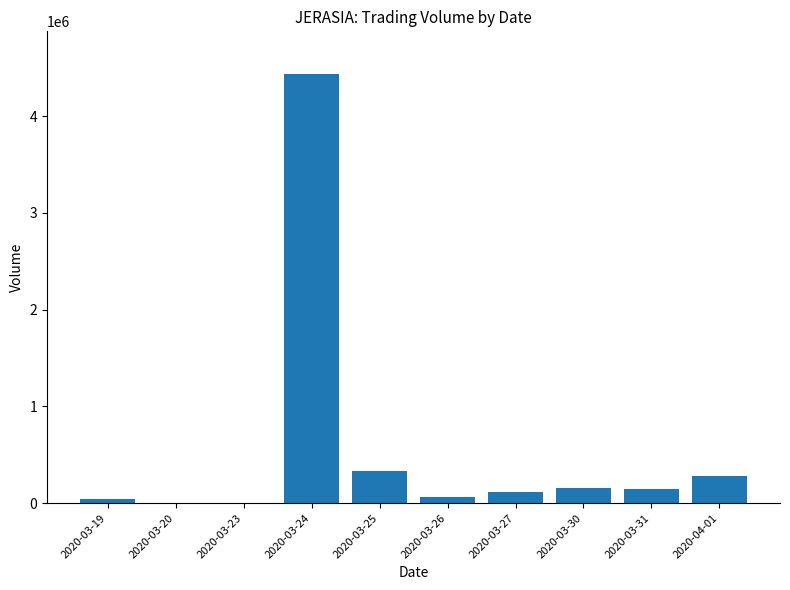

Which label corresponds to the largest value in the chart?

2020-03-24